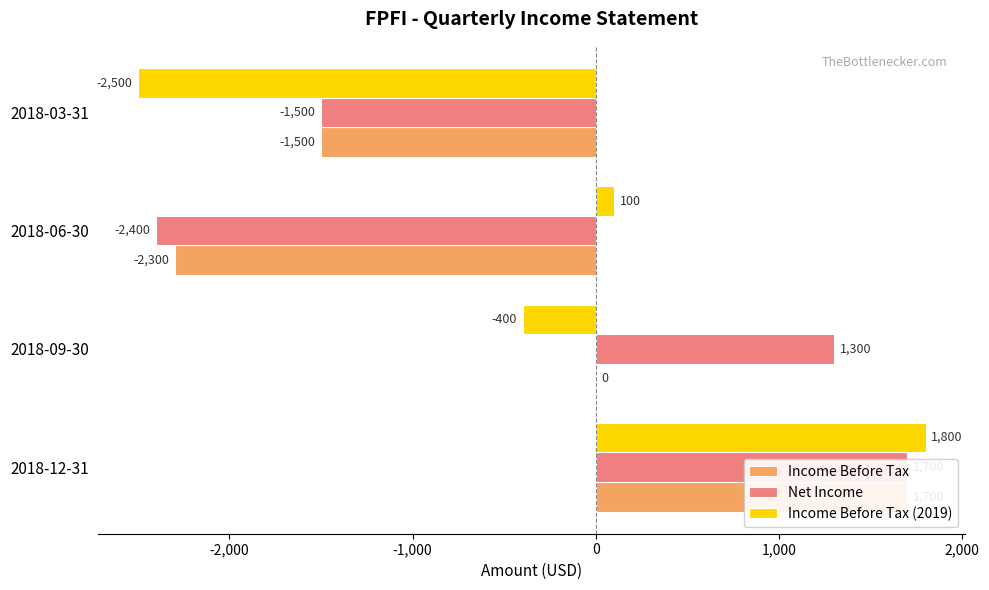

List the series in order of their peak value, highest first.

Income Before Tax (2019), Income Before Tax, Net Income